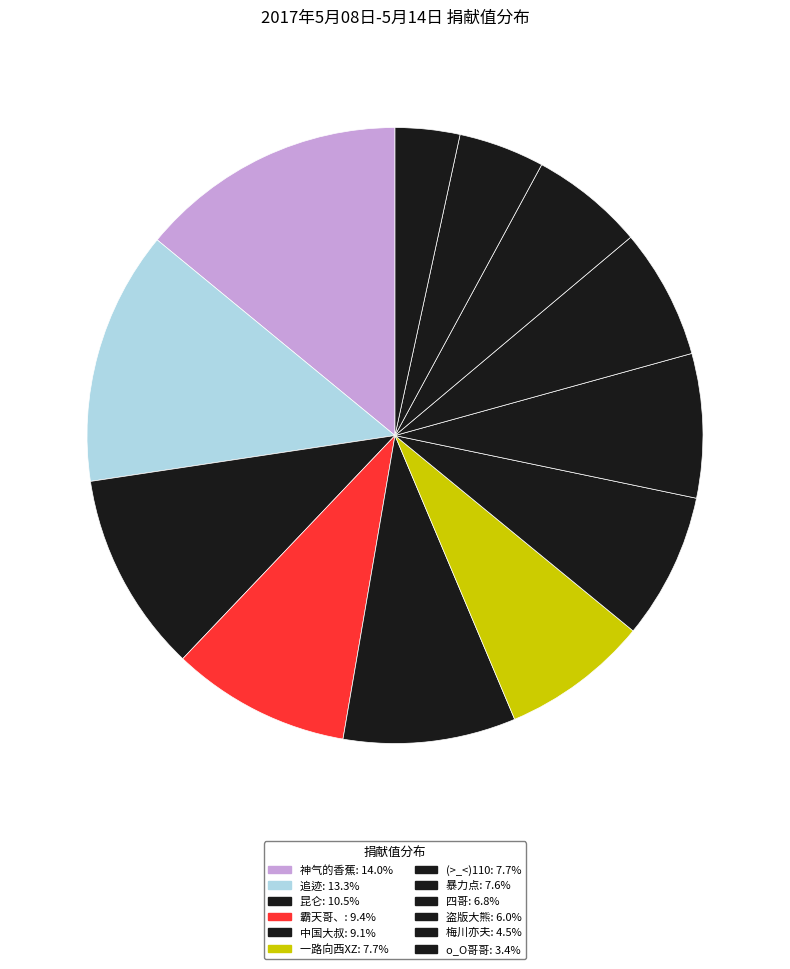

To the nearest percent, what is the average slice percentage?

8%